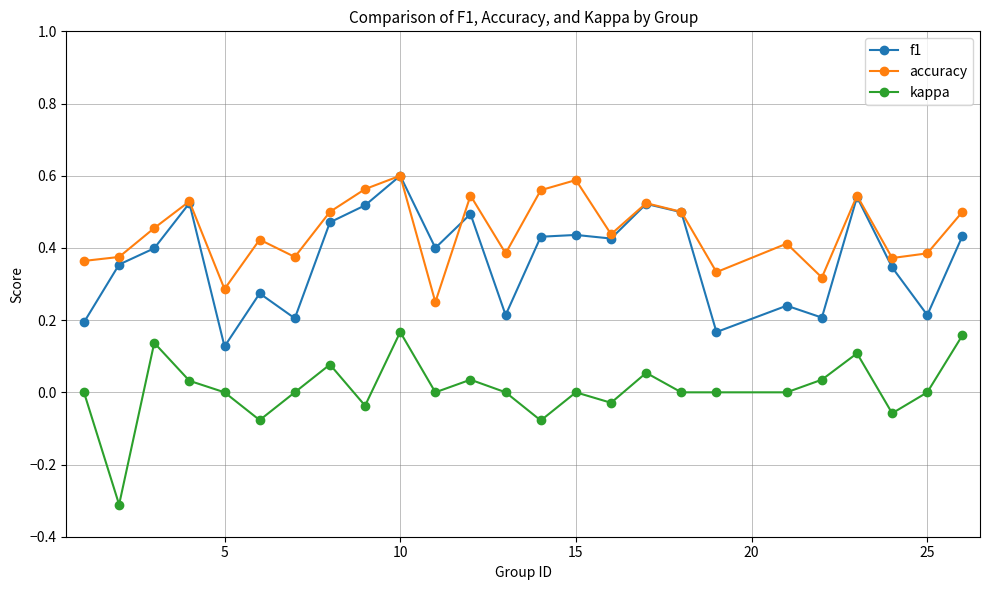

How many f1 values are between 0 and 1?

25